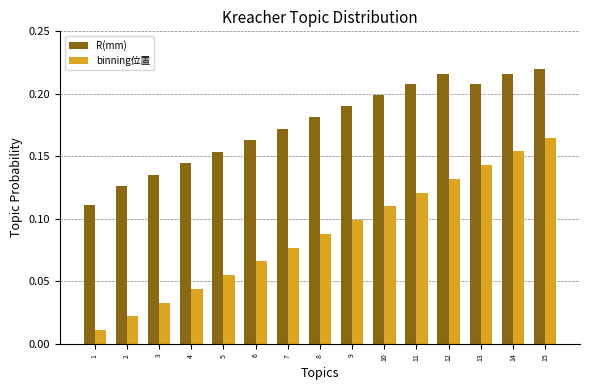

The R(mm) series shows 0.2 at 3. True or false?

False